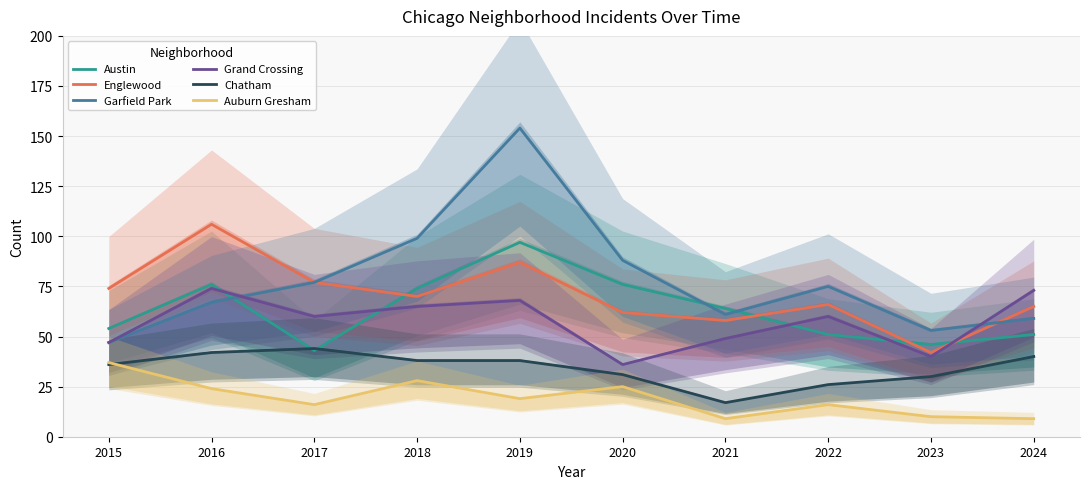

Reading left to right, what are all the values shown in this chart?

Austin: 54	76	43	74	97	76	64	51	46	51
Englewood: 74	106	77	70	87	62	58	66	42	65
Garfield Park: 47	67	77	99	154	88	61	75	53	59
Grand Crossing: 47	74	60	65	68	36	49	60	40	73
Chatham: 36	42	44	38	38	31	17	26	30	40
Auburn Gresham: 37	24	16	28	19	25	9	16	10	9